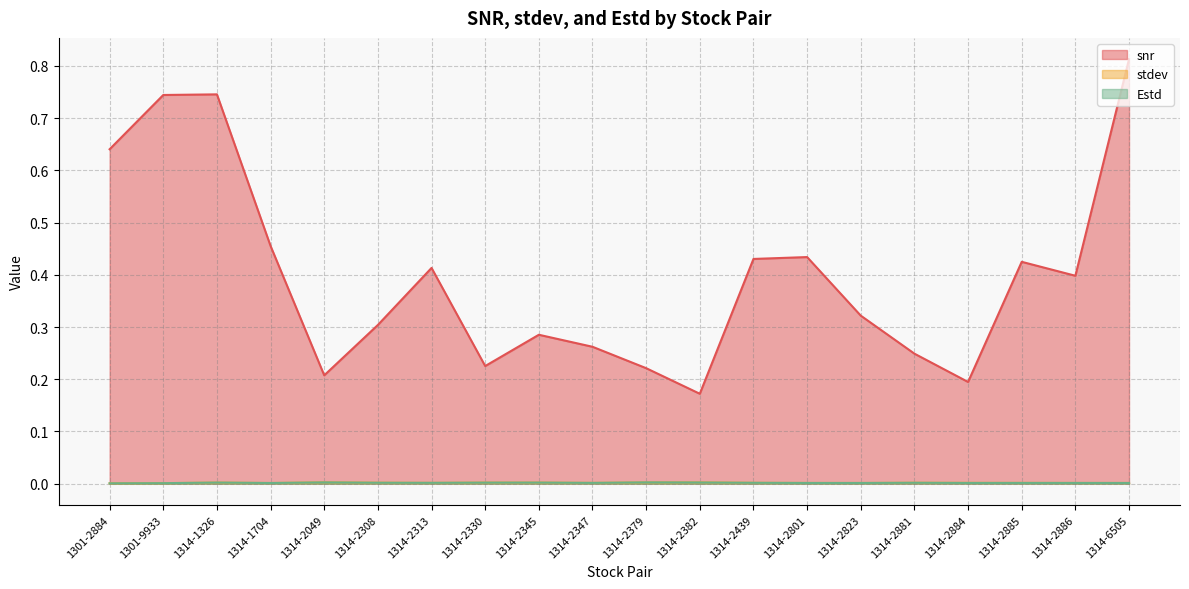

Between which two adjacent categories do Estd and stdev first intersect?

1301-9933 and 1314-1326